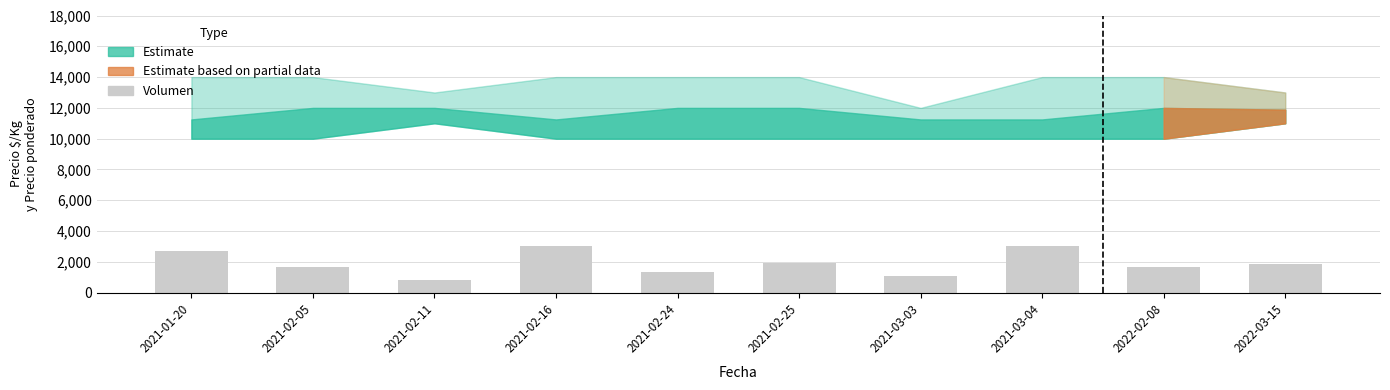

How many bars are there in total?

10